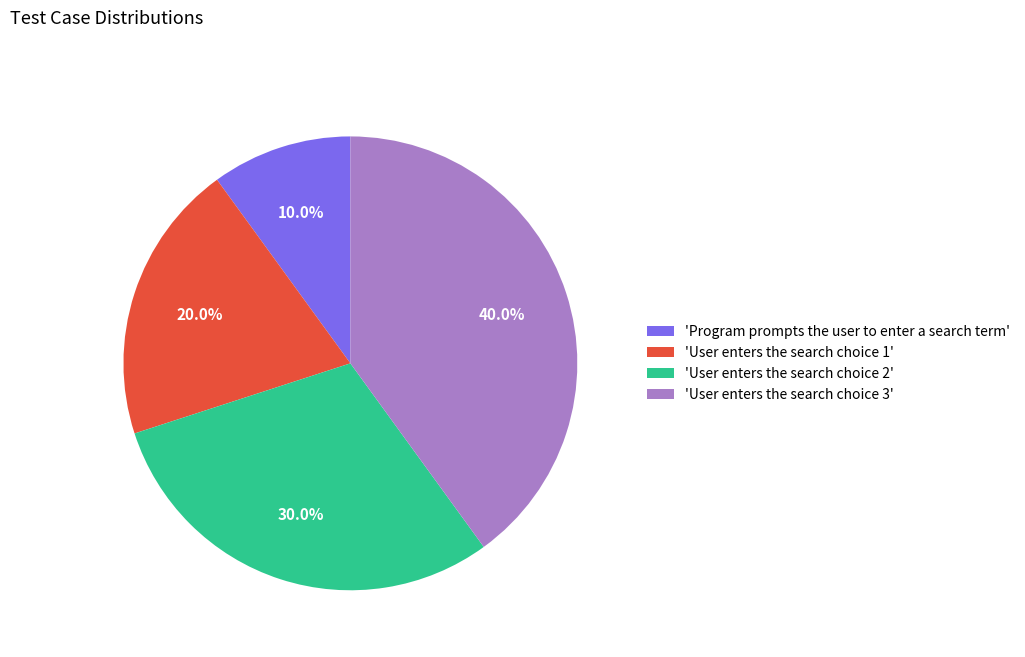

How many segments does this pie chart have?

4